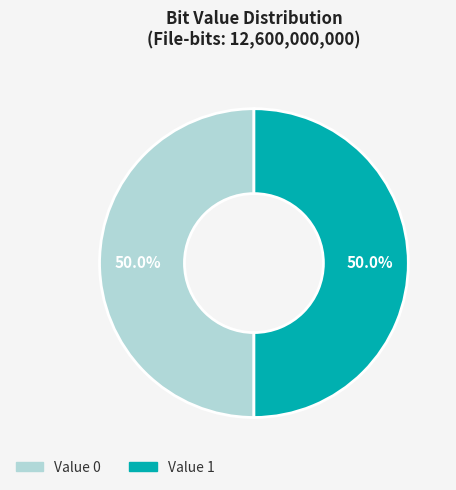

How many slices are in this pie chart?

2